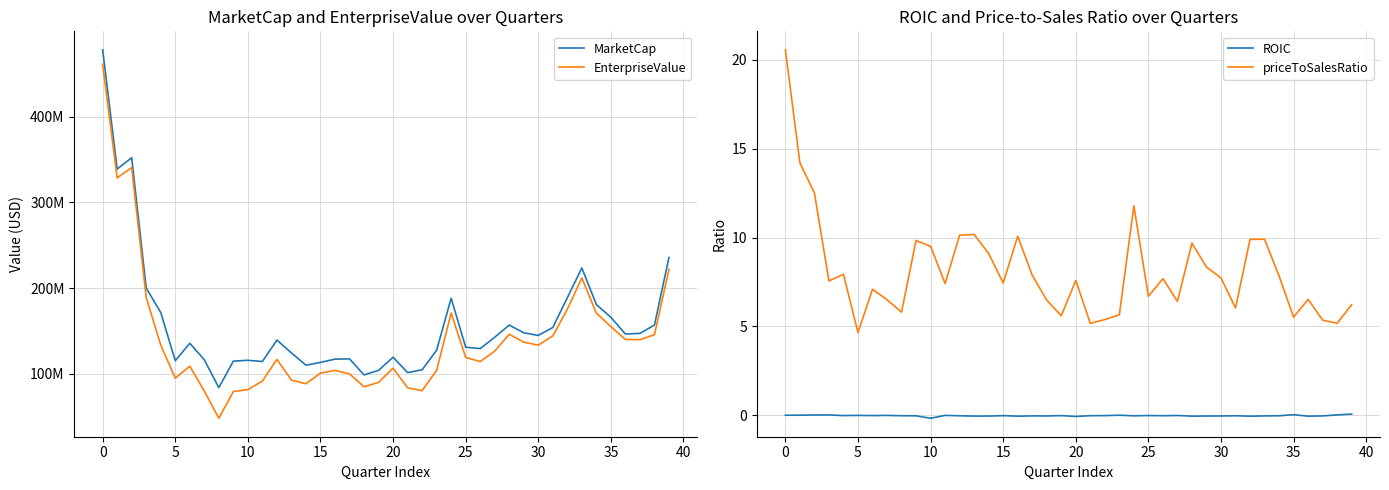

True or false: EnterpriseValue has more than 0 interior local peaks.

True